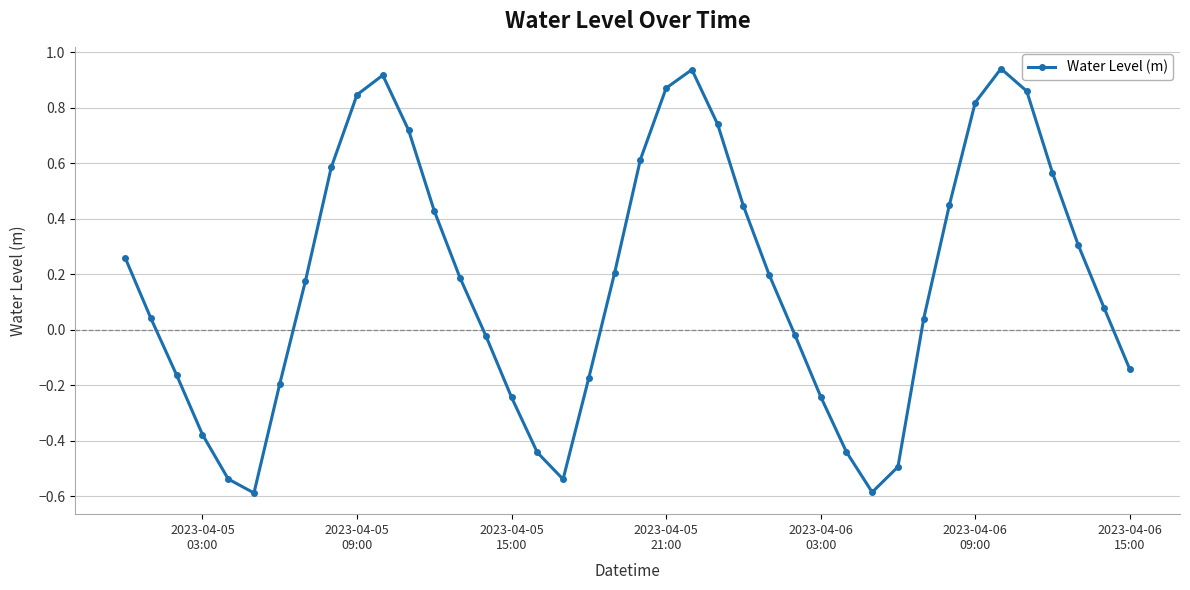

How many lines are shown in the chart?

1